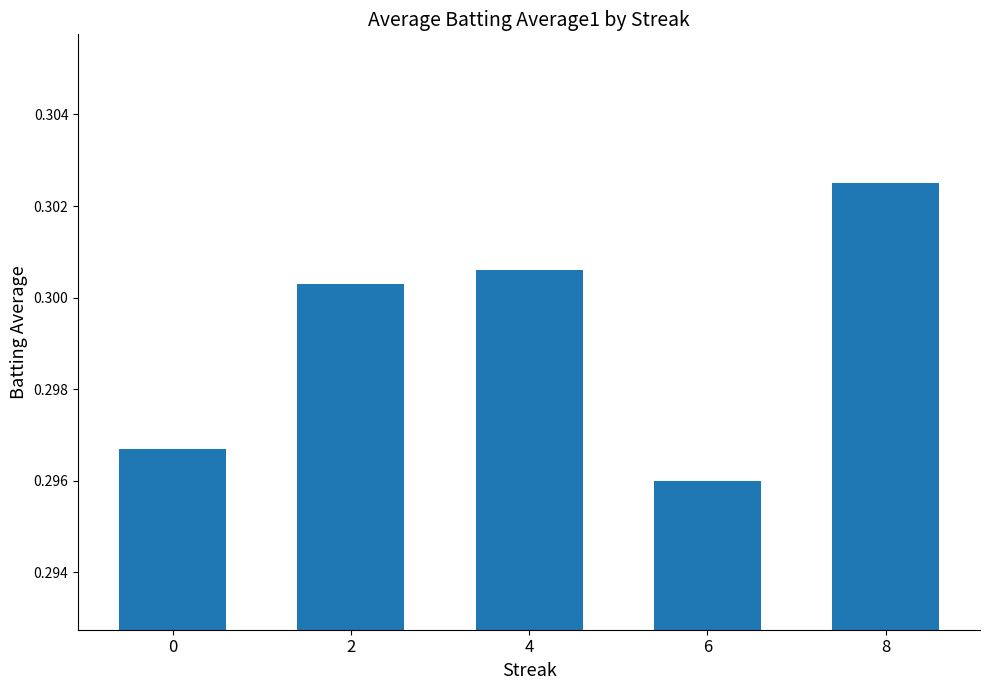

Rank the categories by value from highest to lowest.

8, 4, 2, 0, 6